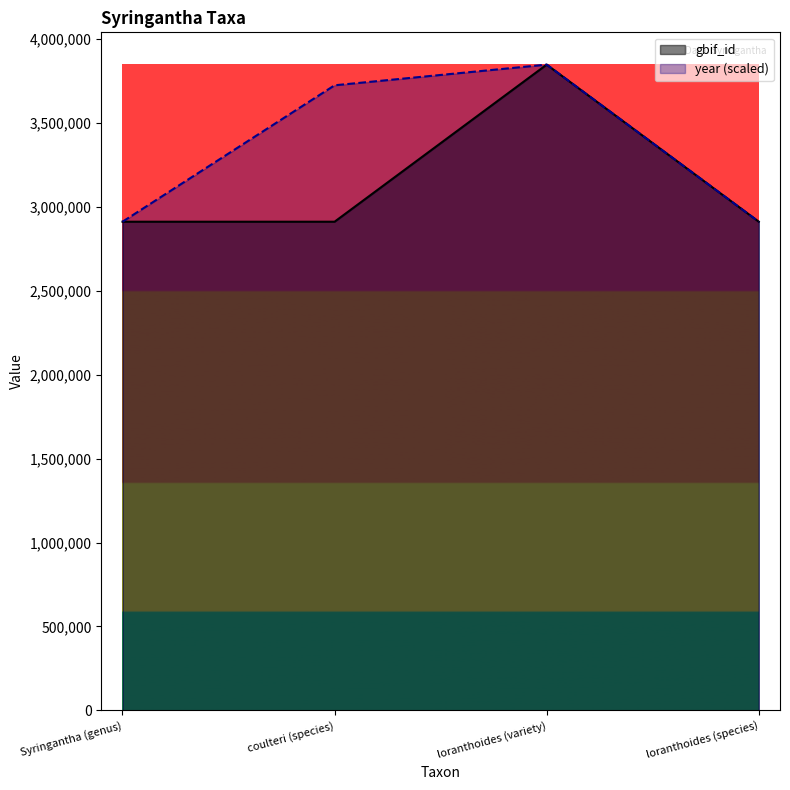

At which category does gbif_id reach its first local peak?

loranthoides (variety)